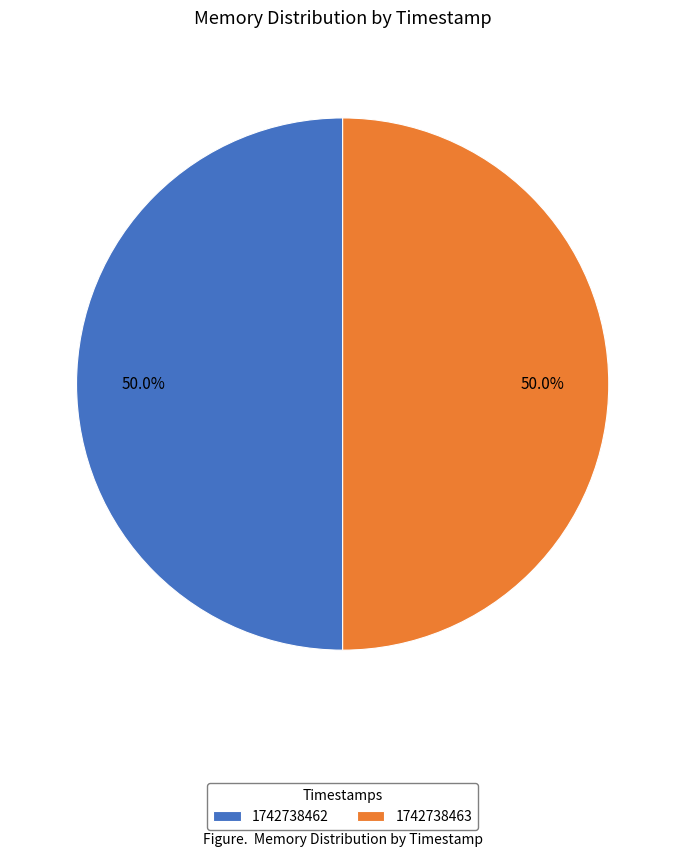

How many segments does this pie chart have?

2